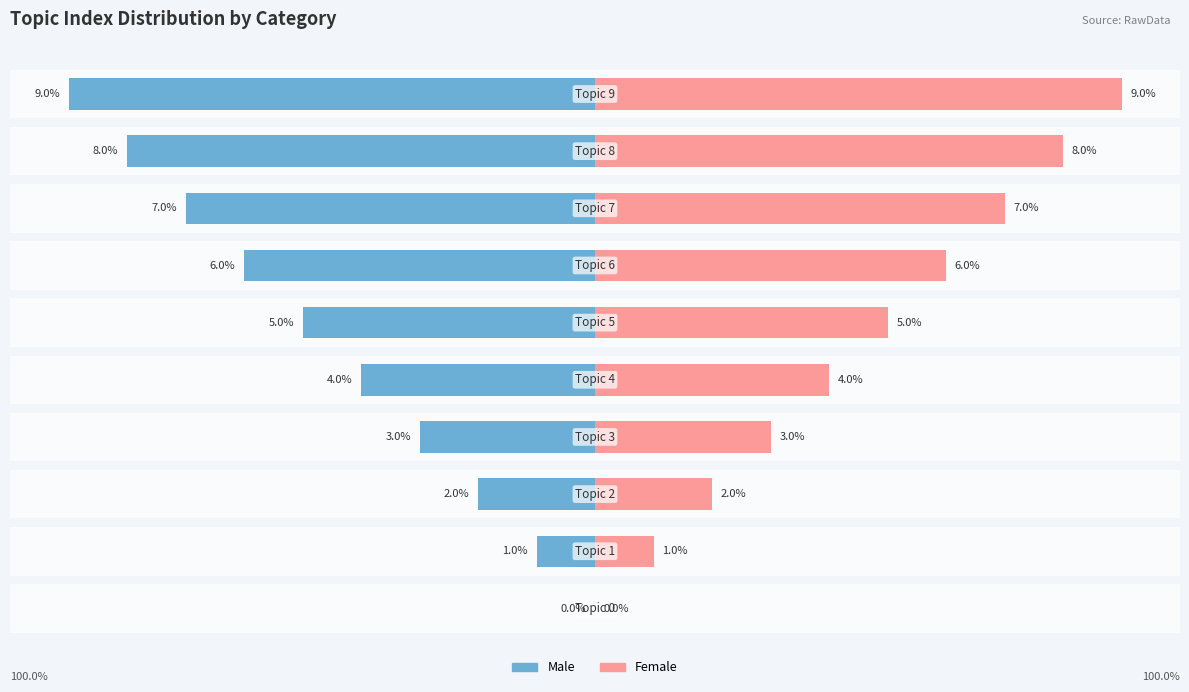

Which series changed the most between 2 and 9?

Male